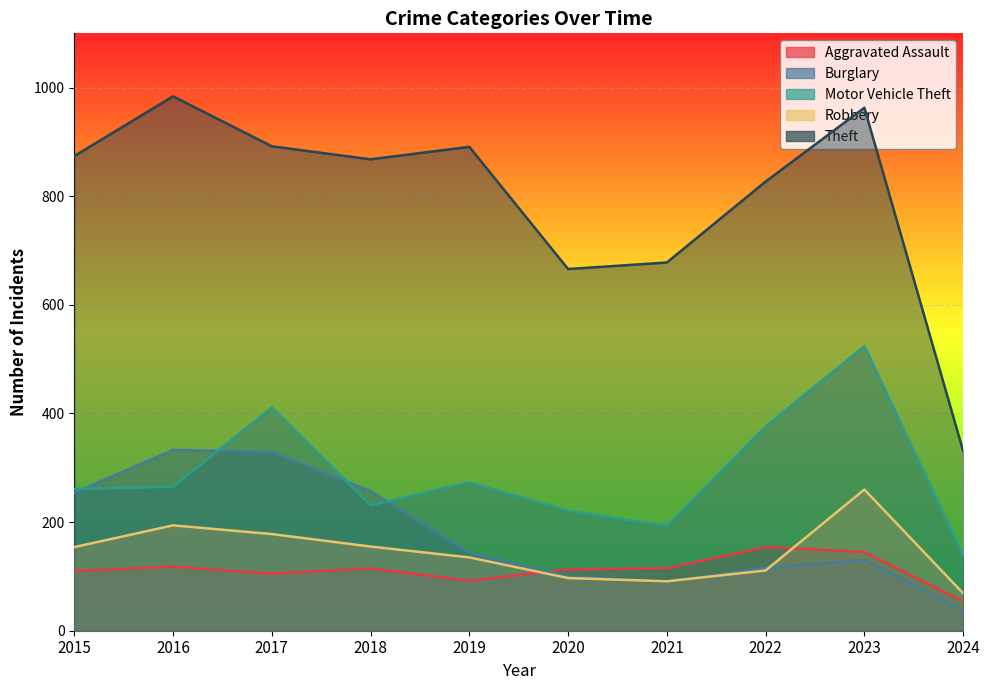

What is the smallest value displayed?

37